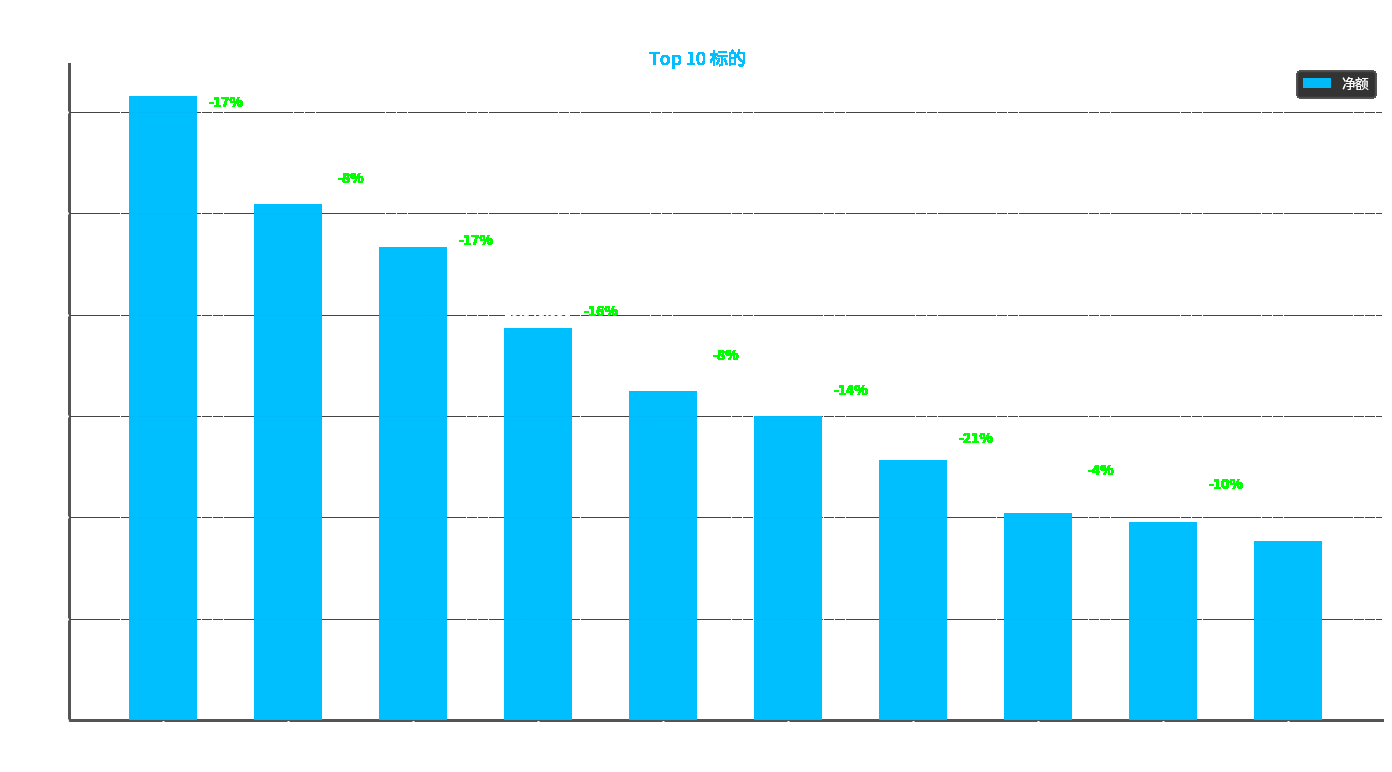

Does the chart contain any negative values?

No